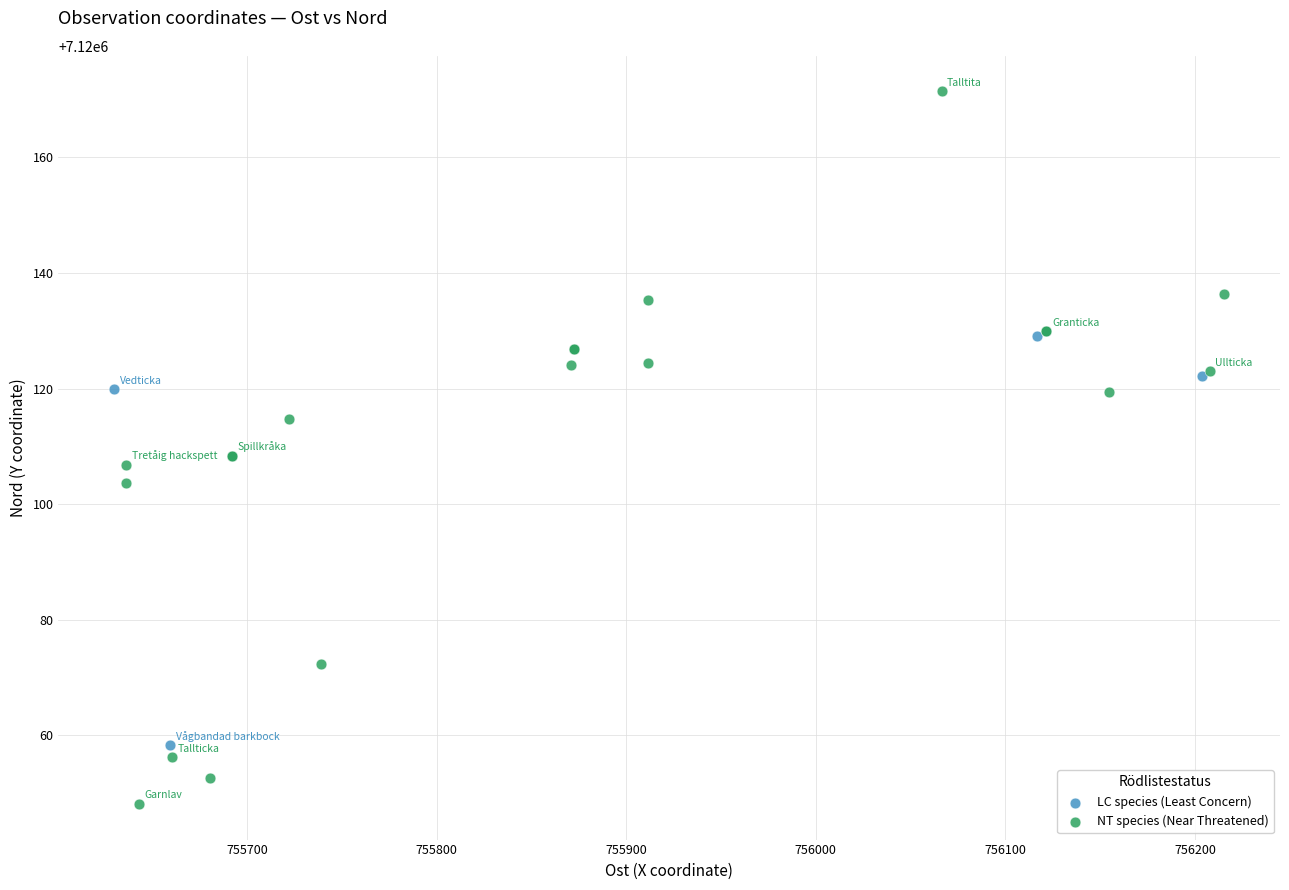

Which series has the widest spread of Y values?

NT species (Near Threatened)